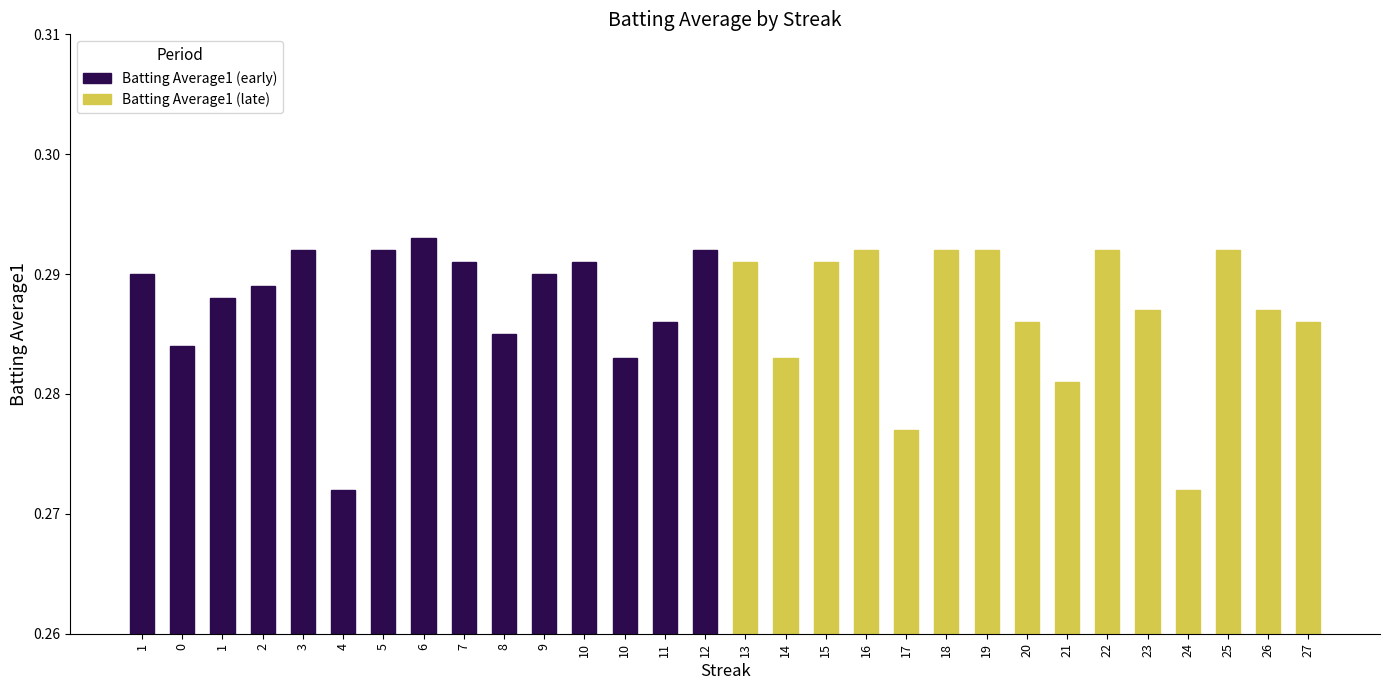

What is the lowest value of the Batting Average1 (early) series?

0.3